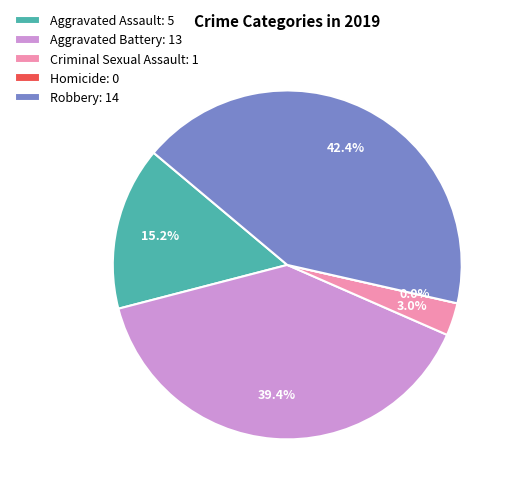

Does Homicide account for over 50% of the chart?

No